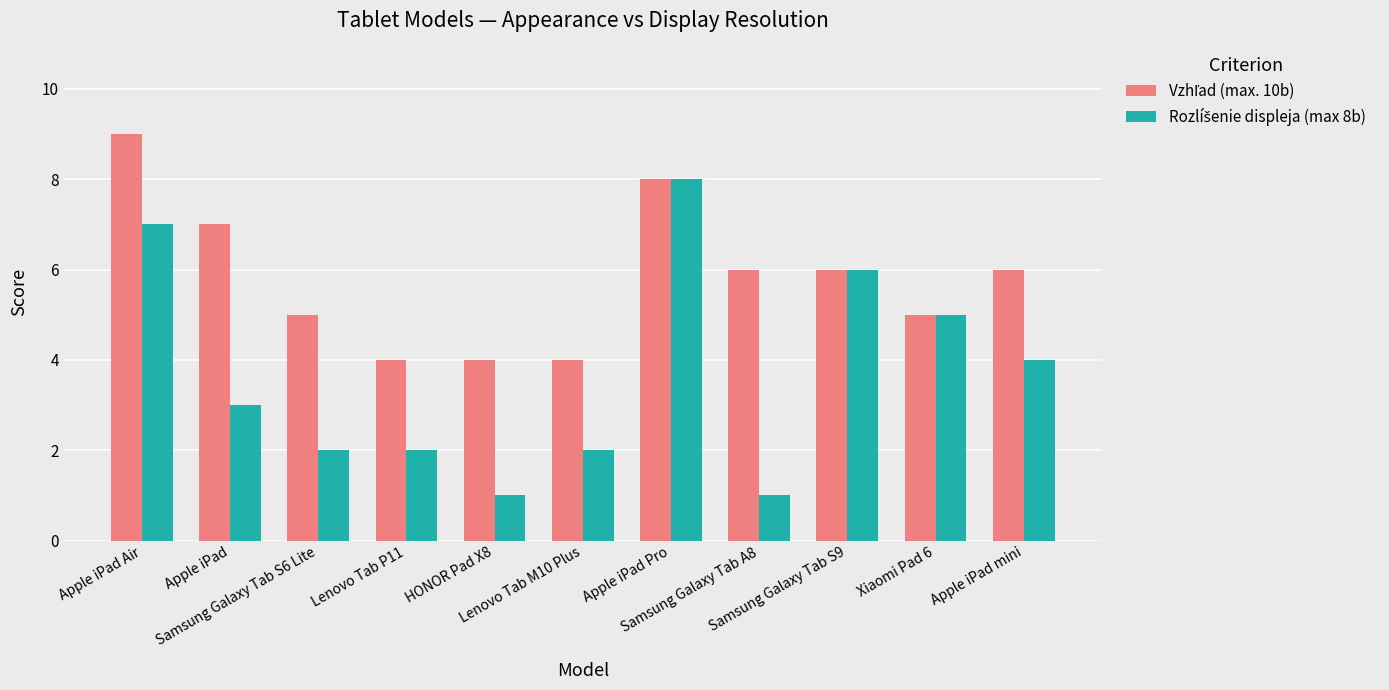

What is the greatest value displayed?

9